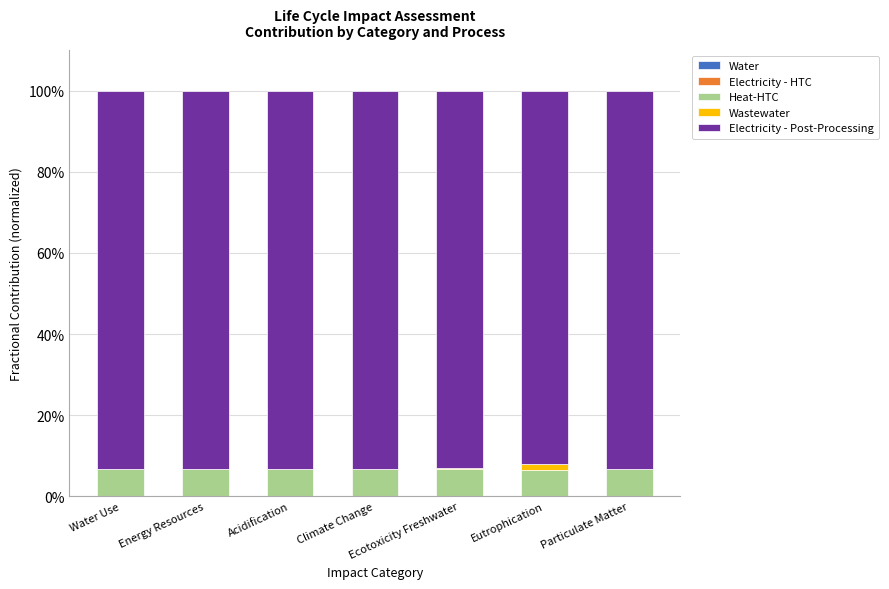

Are the bars grouped side by side (vs. stacked)?

No